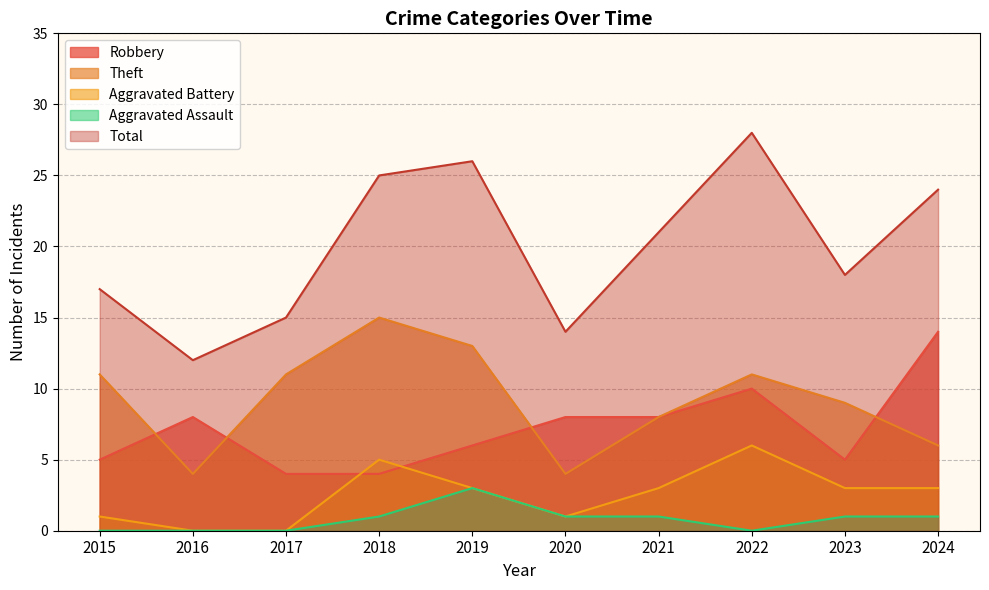

What are all the series names shown in the legend?

Robbery, Theft, Aggravated Battery, Aggravated Assault, Total